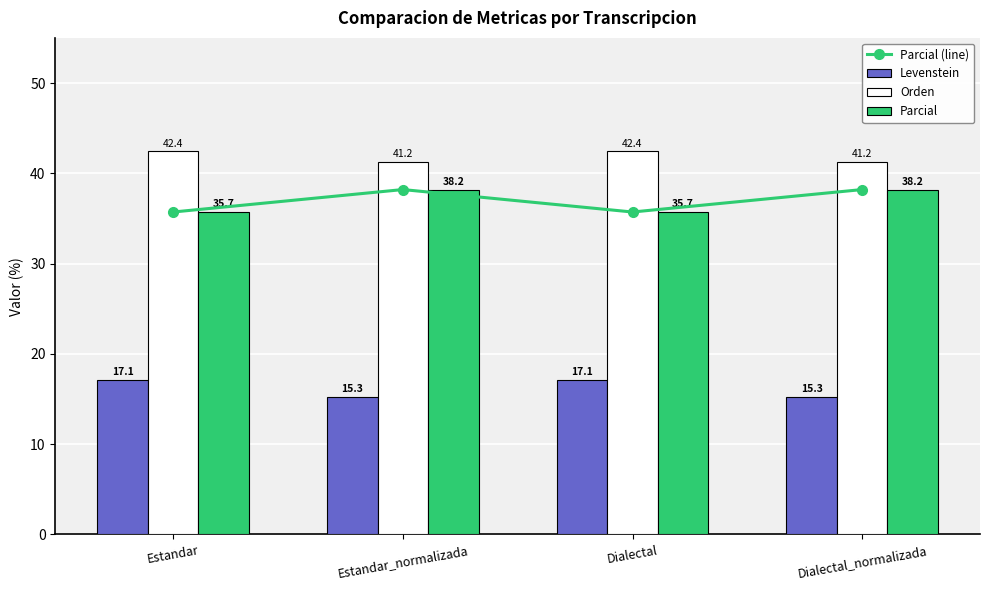

Reading left to right, list all the values displayed in this chart.

Parcial (line): 35.7	38.2	35.7	38.2
Levenstein: 17.1	15.3	17.1	15.3
Orden: 42.4	41.2	42.4	41.2
Parcial: 35.7	38.2	35.7	38.2